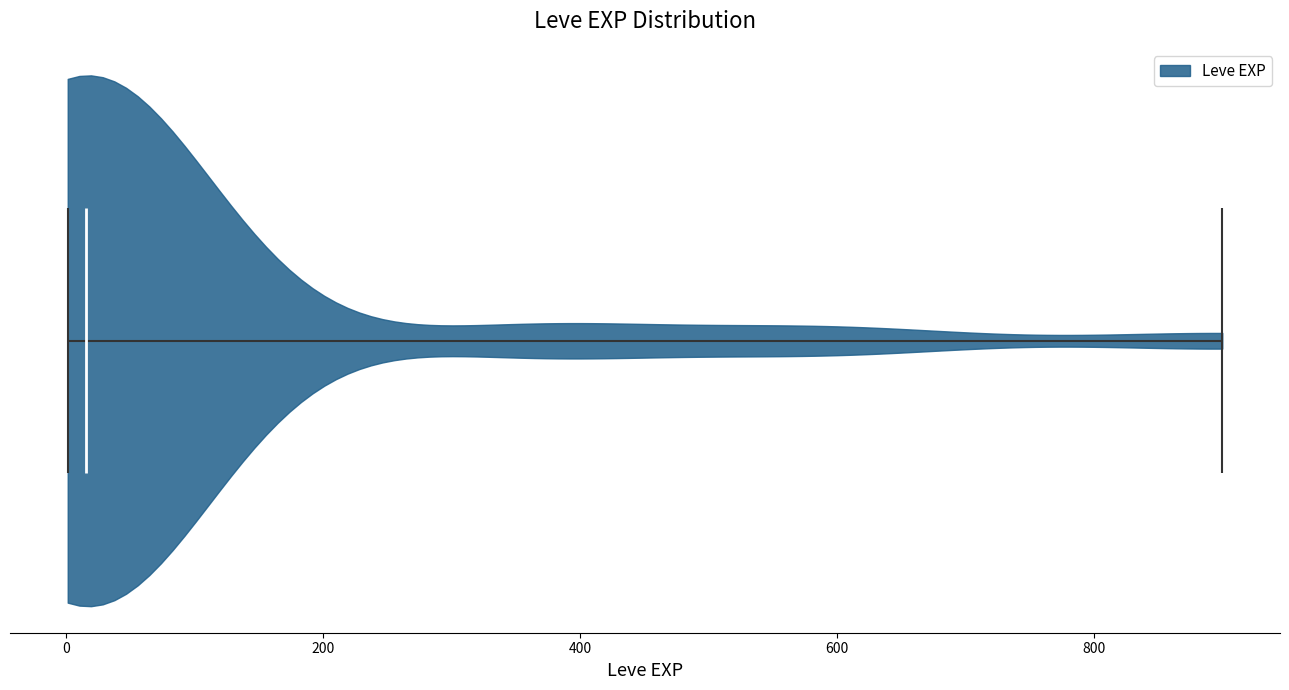

What is the lowest point the violin reaches on the x-axis? The values are not printed on the chart, so give them approximately, as read against the axis.

0